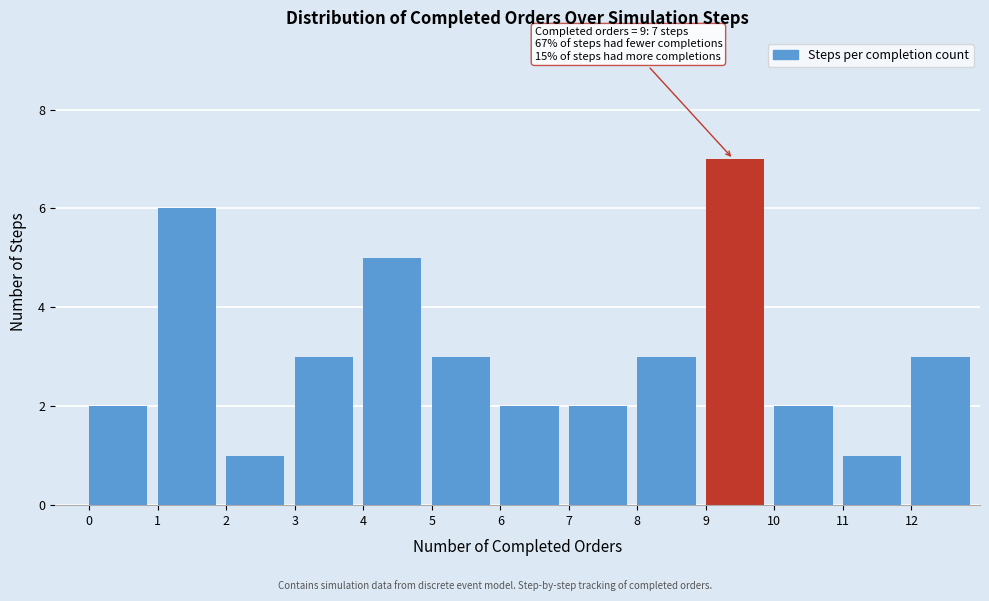

Which range on the x-axis has the tallest bar?

9 to 10